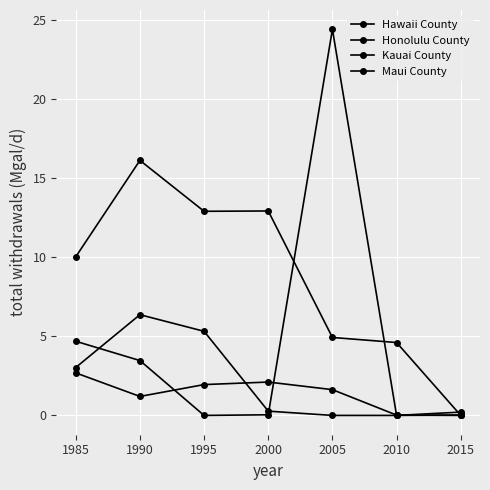

Between 1995 and 2010, which series saw the biggest shift?

Honolulu County